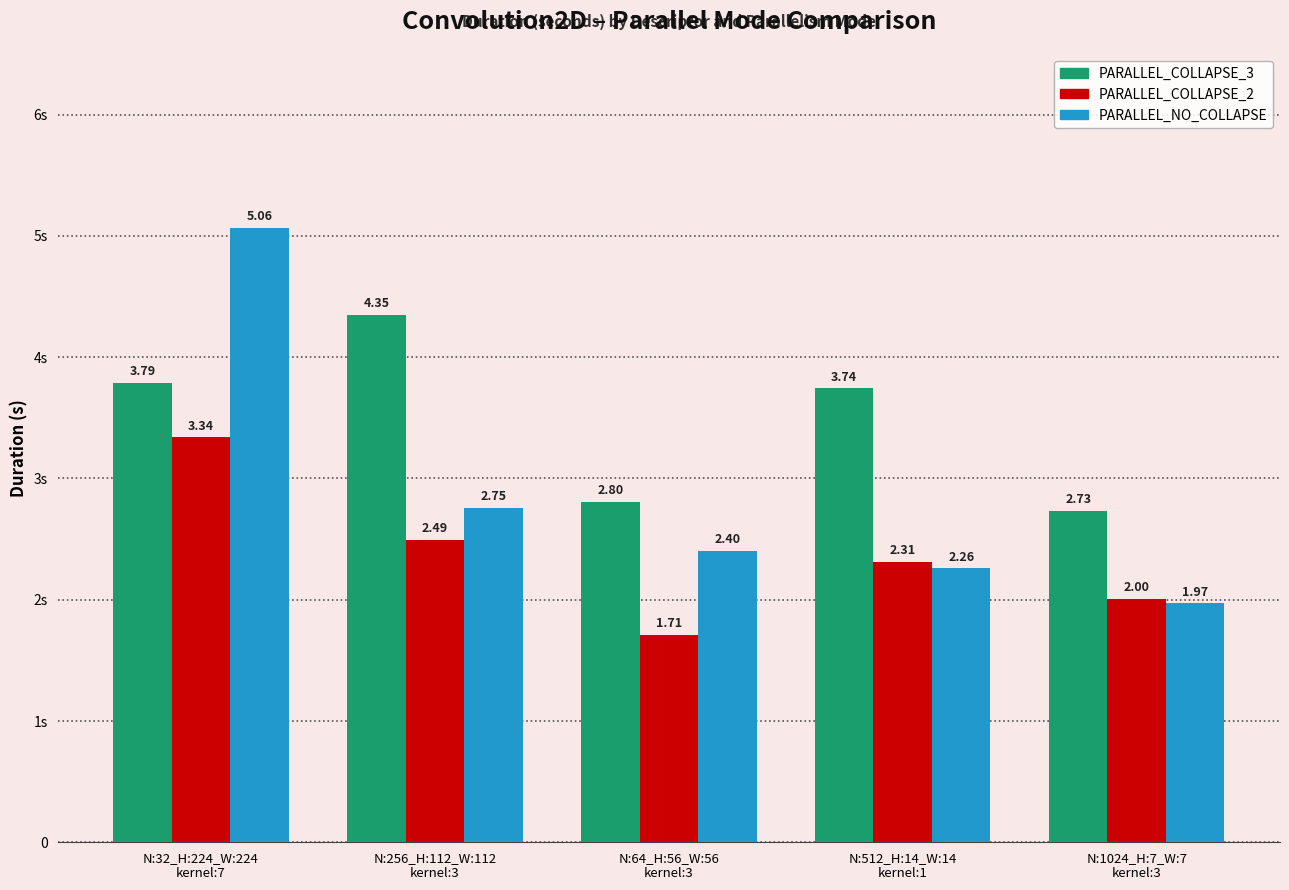

Rank the series by their average value, from highest to lowest.

PARALLEL_COLLAPSE_3, PARALLEL_NO_COLLAPSE, PARALLEL_COLLAPSE_2